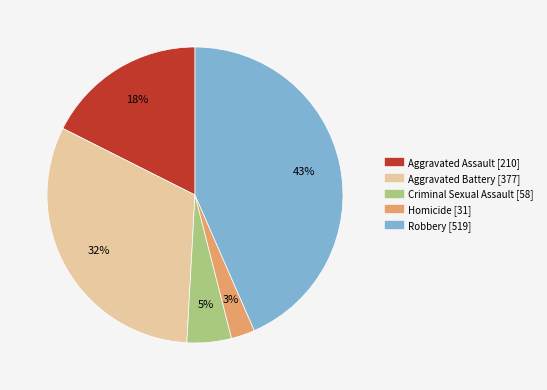

Does any single category account for the majority?

No